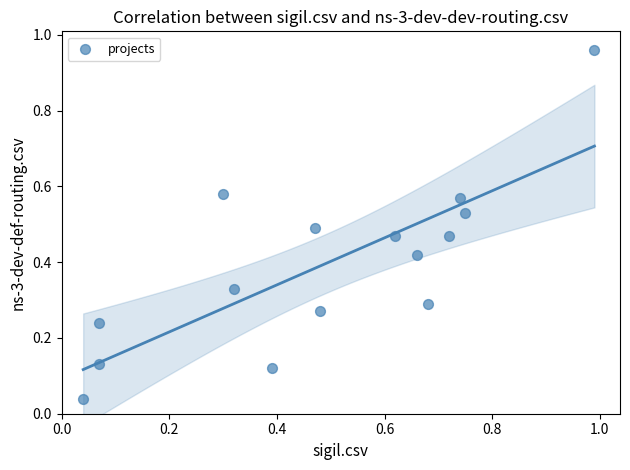

What is the range of Y values (max minus min)?

0.9